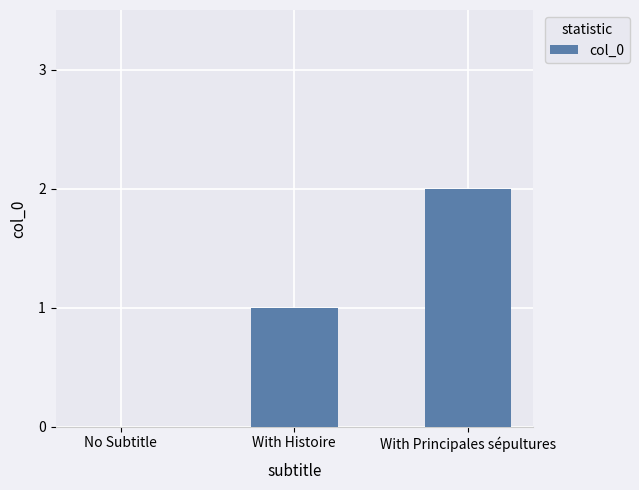

Between With Principales sépultures and No Subtitle, which is larger?

With Principales sépultures